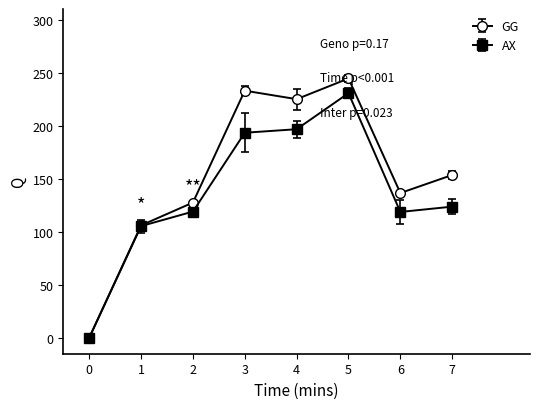

What is the spread (max minus min) of values at 2?

8.5